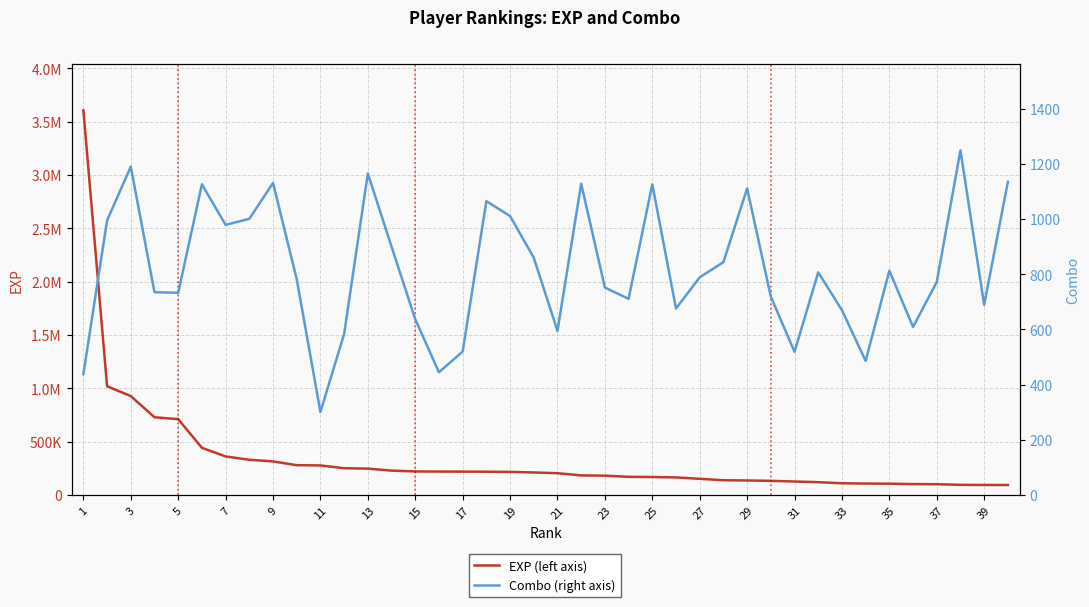

Which series has the largest total across all categories?

EXP (left axis)